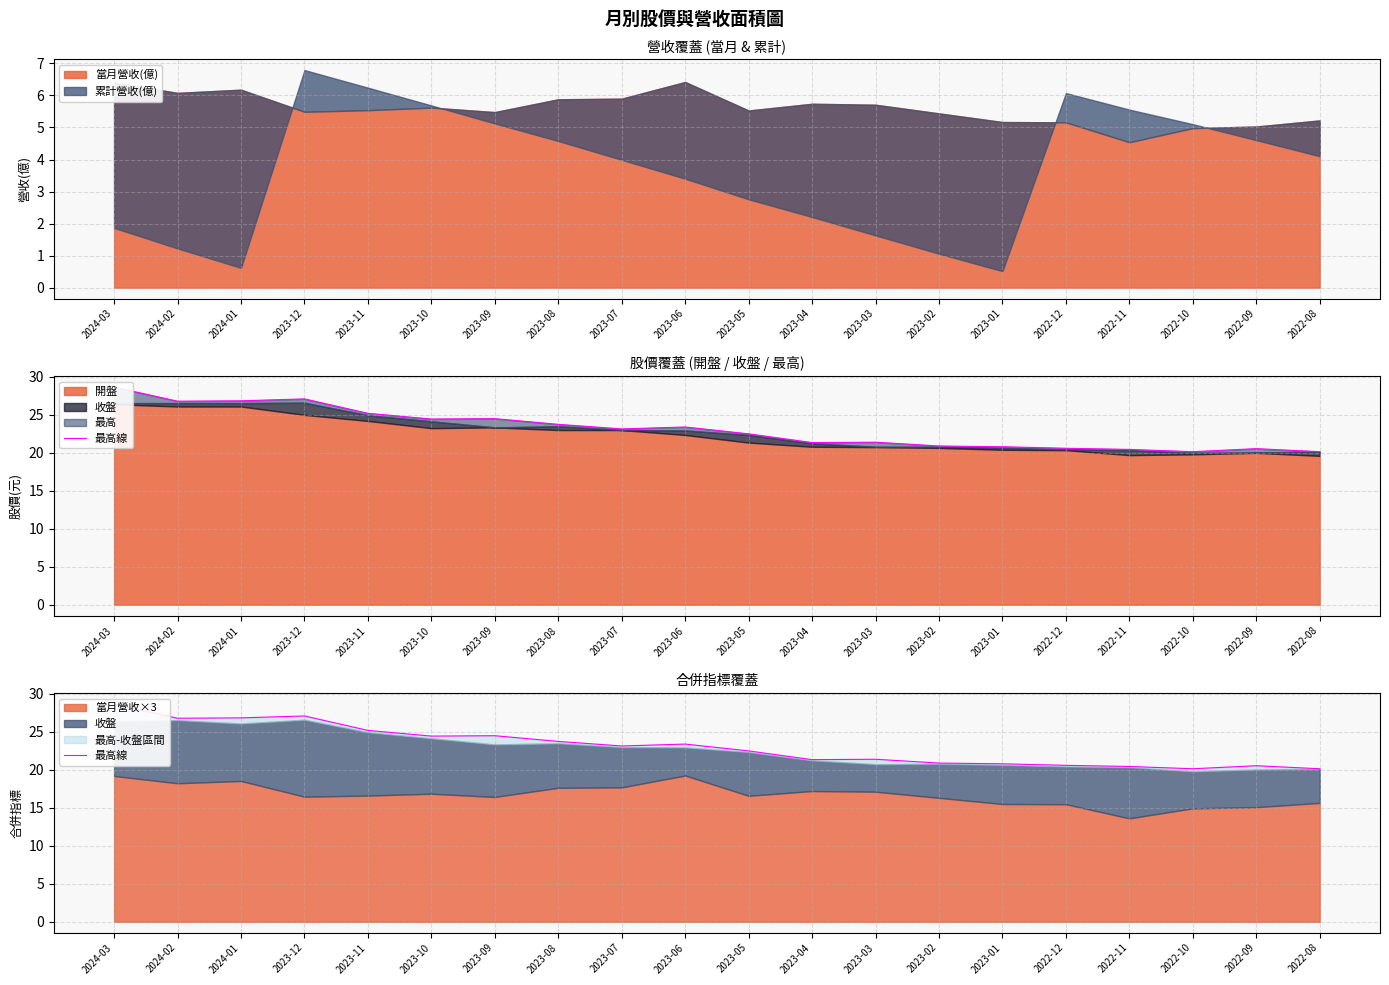

Rank the categories by value from highest to lowest.

2024-03, 2023-12, 2024-01, 2024-02, 2023-11, 2023-09, 2023-10, 2023-08, 2023-06, 2023-07, 2023-05, 2023-03, 2023-04, 2023-02, 2023-01, 2022-12, 2022-09, 2022-11, 2022-10, 2022-08